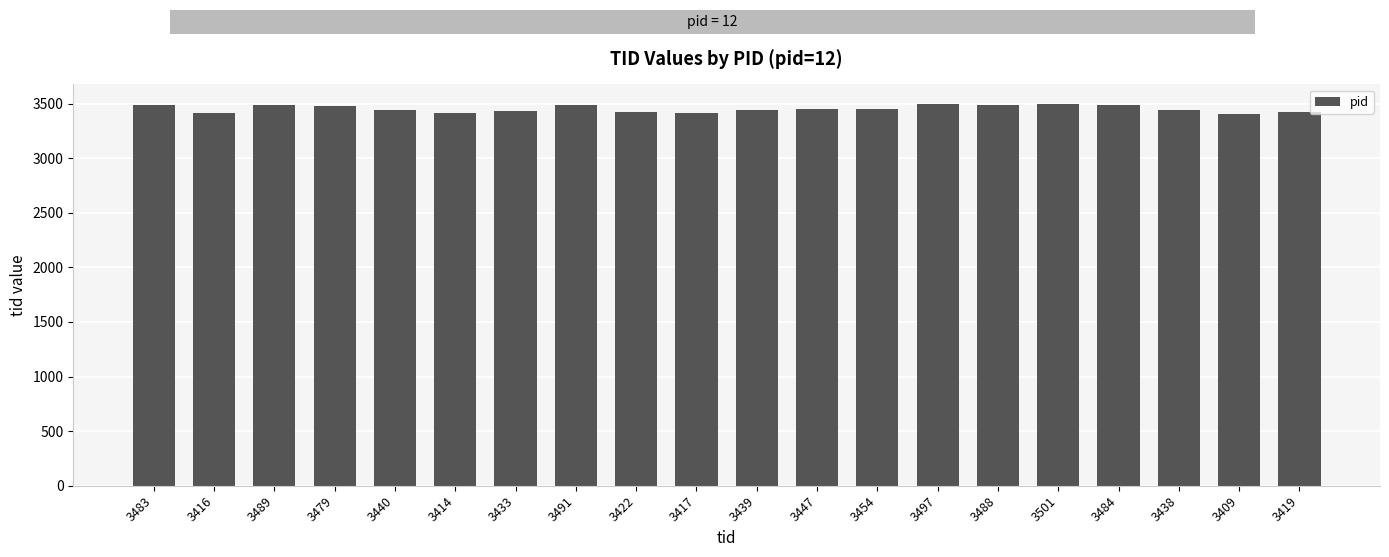

What is the label of the 10th bar from the right?

3439